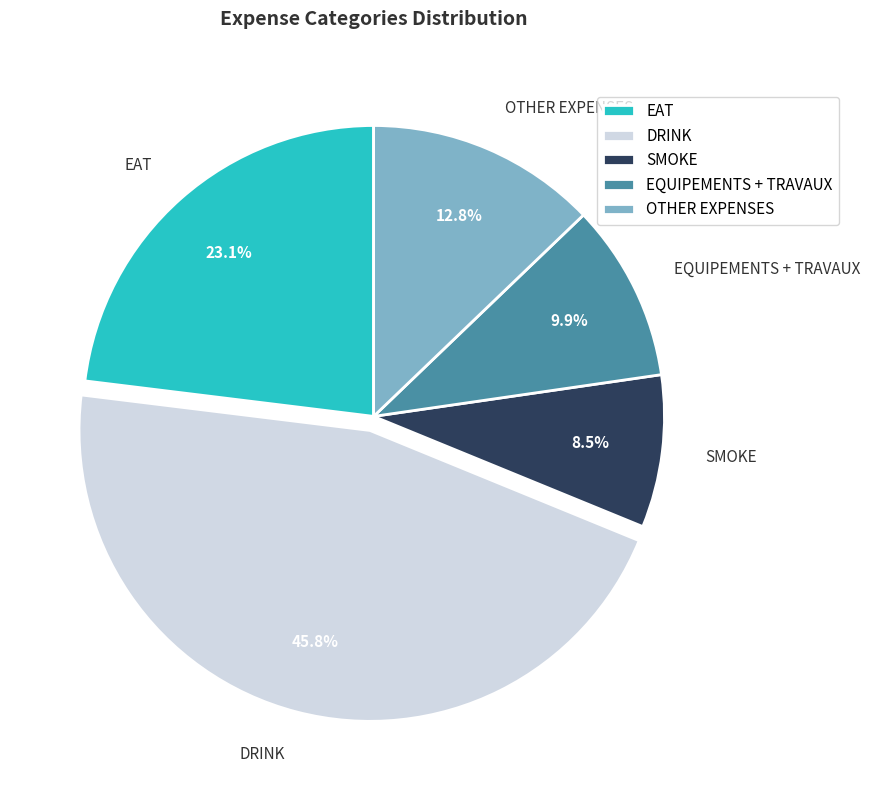

Is DRINK the majority of the pie?

No